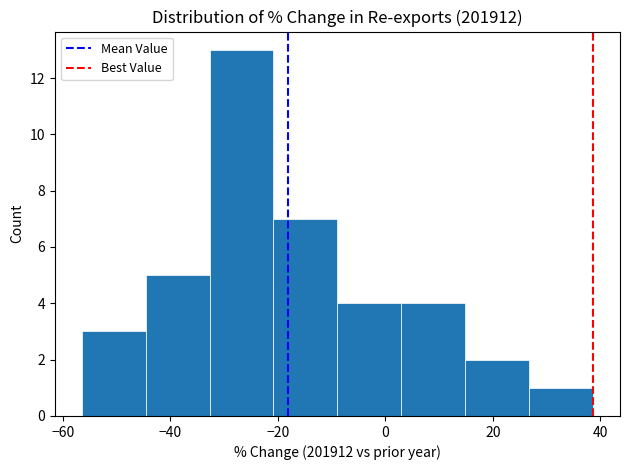

Reading left to right, transcribe this chart: for each bar, give the range it covers on the x-axis and its height. Neither the bar edges nor the heights are printed on the chart, so give them approximately, as read against the axes.

-56 to -44: 3
-44 to -32: 5
-32 to -20: 13
-20 to -8: 7
-8 to 2: 4
2 to 14: 4
14 to 26: 2
26 to 38: 1